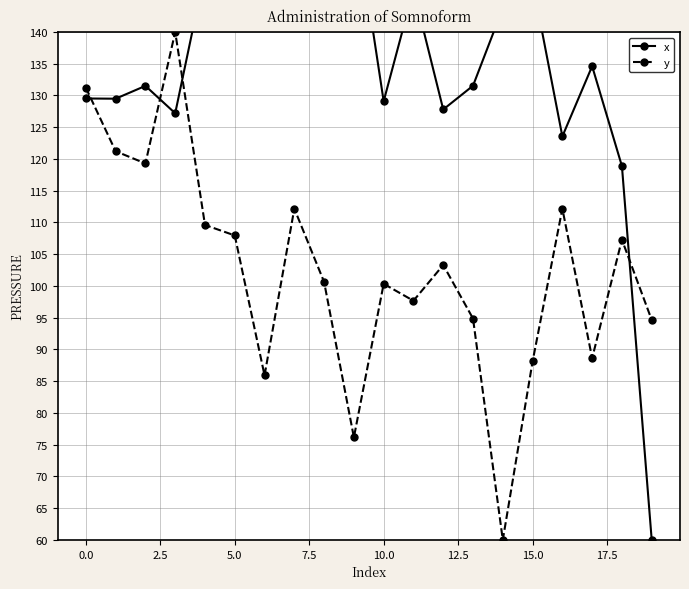

True or false: y has more than 0 interior local peaks.

True